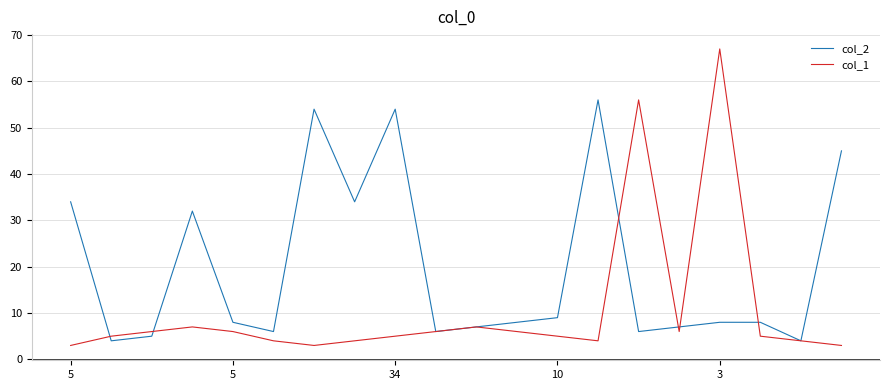

Which series ends up on top after the final intersection of col_1 and col_2?

col_2